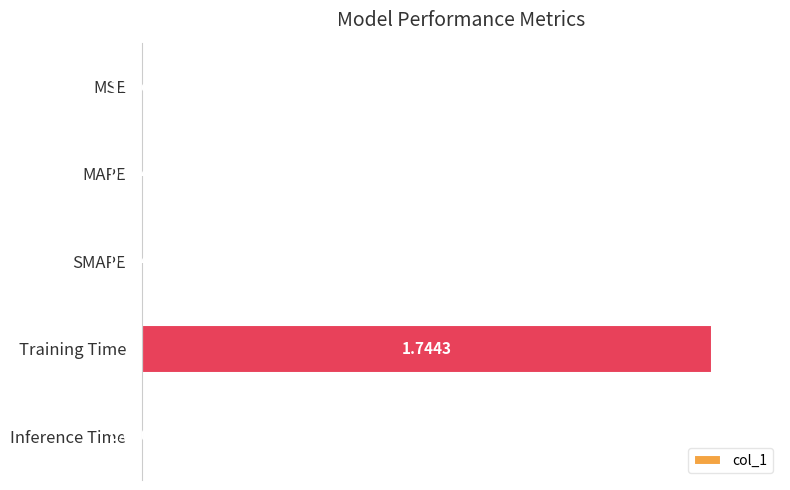

What is the change in value from Training Time to Inference Time?

-1.0